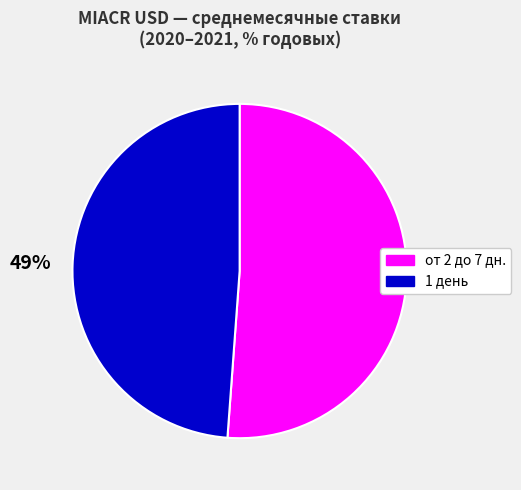

True or false: от 2 до 7 дн. accounts for 51% of the total.

True